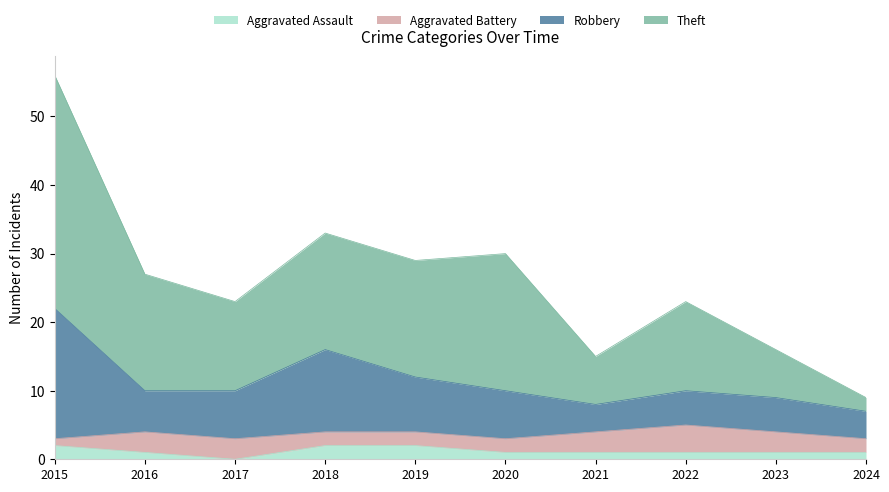

Which has a higher value, 2020 or 2021?

2020